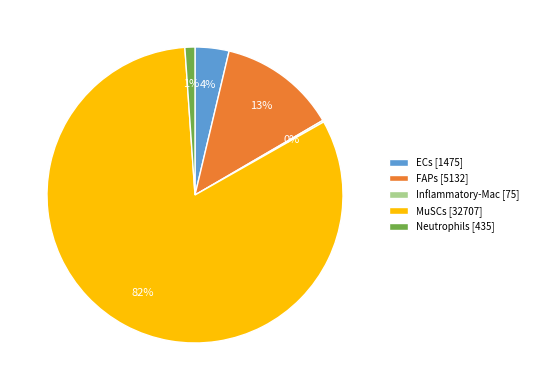

Does ECs [1475] account for over 50% of the chart?

No